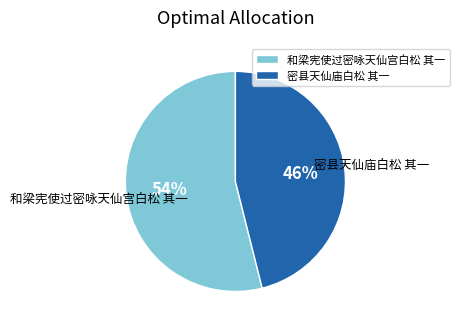

Does 和梁宪使过密咏天仙宫白松 其一 represent more than half of the total?

Yes